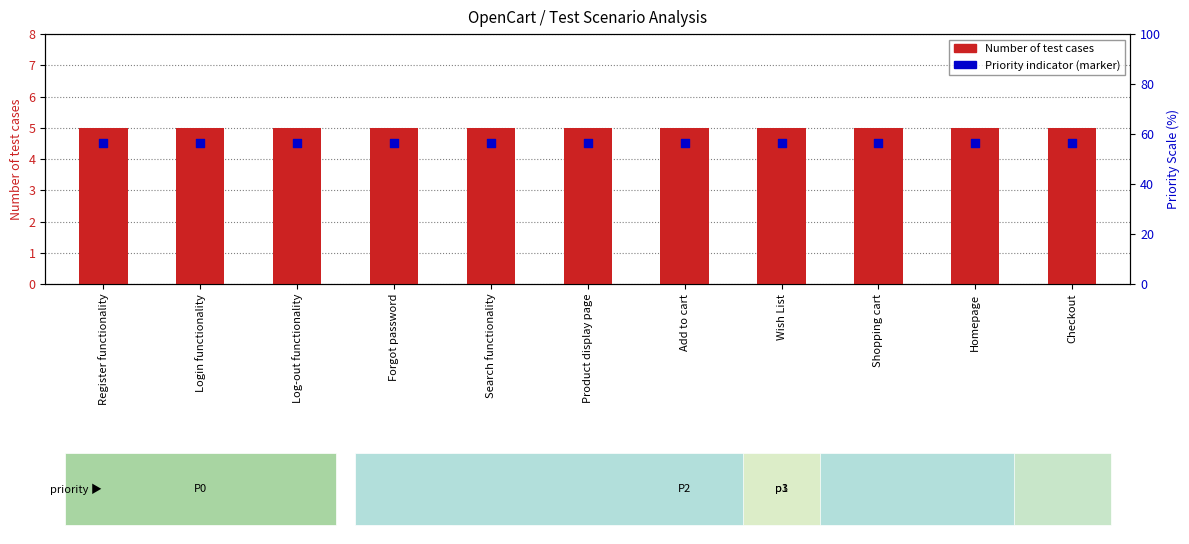

Which series reaches the minimum Y coordinate?

Priority indicator